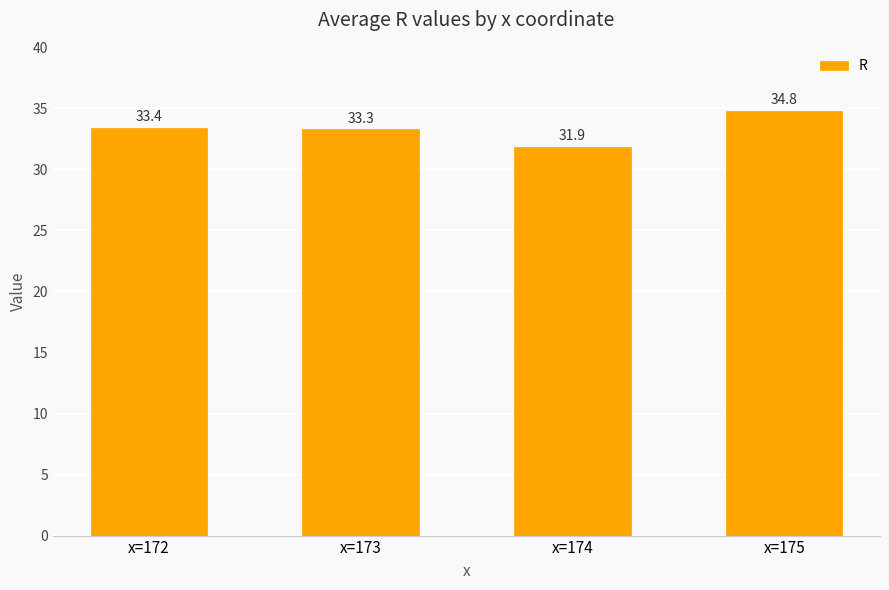

The chart shows a value of 54.3 at x=174. True or false?

False